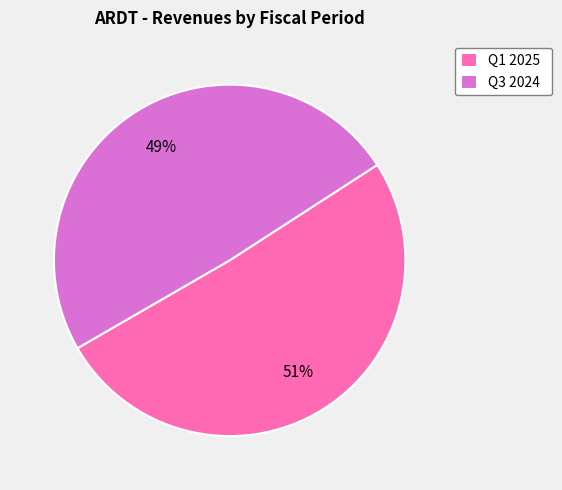

What is the largest slice in the pie chart?

Q1 2025